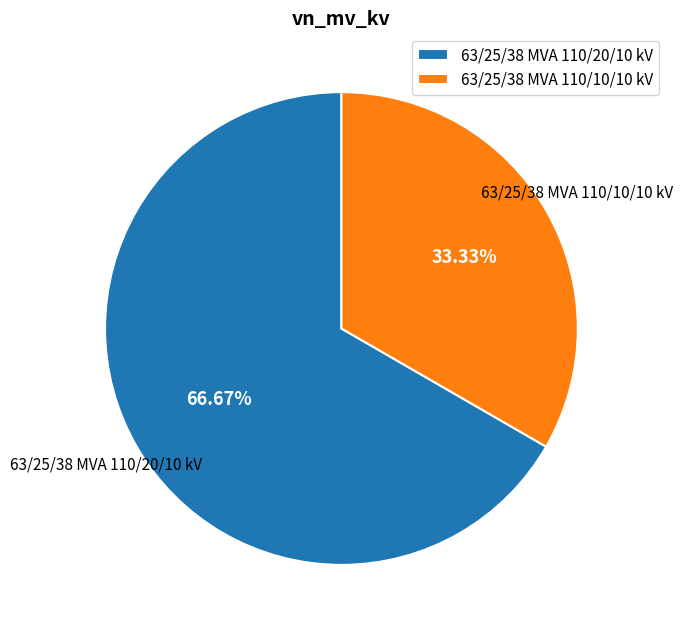

The 63/25/38 MVA 110/10/10 kV slice represents 45% of the pie. True or false?

False